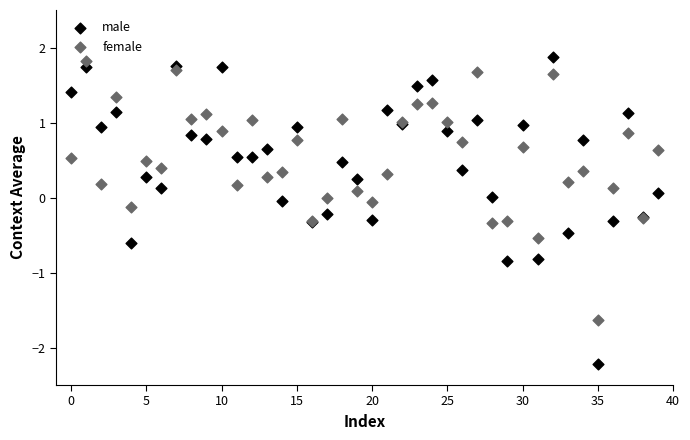

Which series contains the lowest Y value?

male